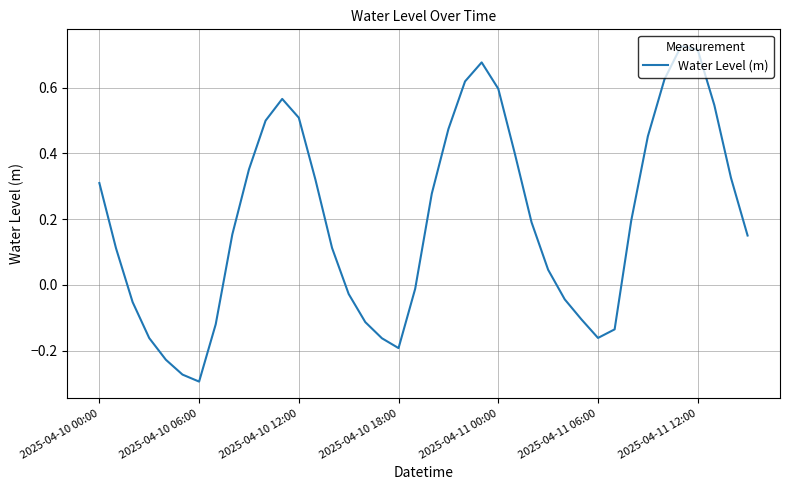

What is the difference between the maximum and minimum values?

1.0